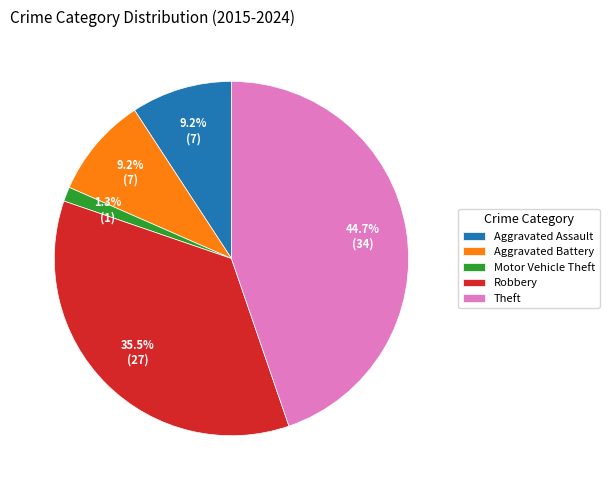

Does any single category account for the majority?

No